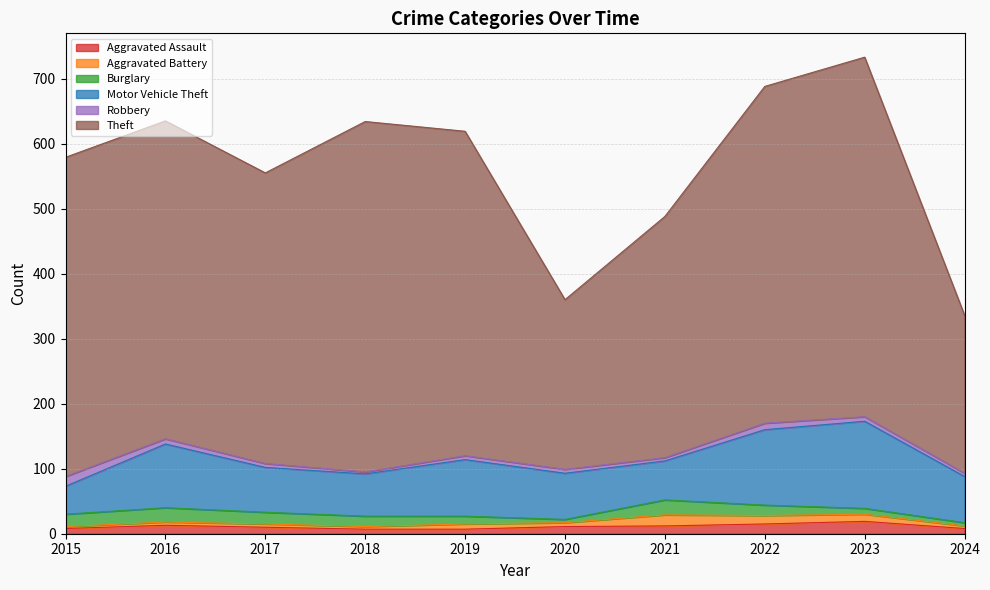

Does the chart display data point markers on the line(s)?

No